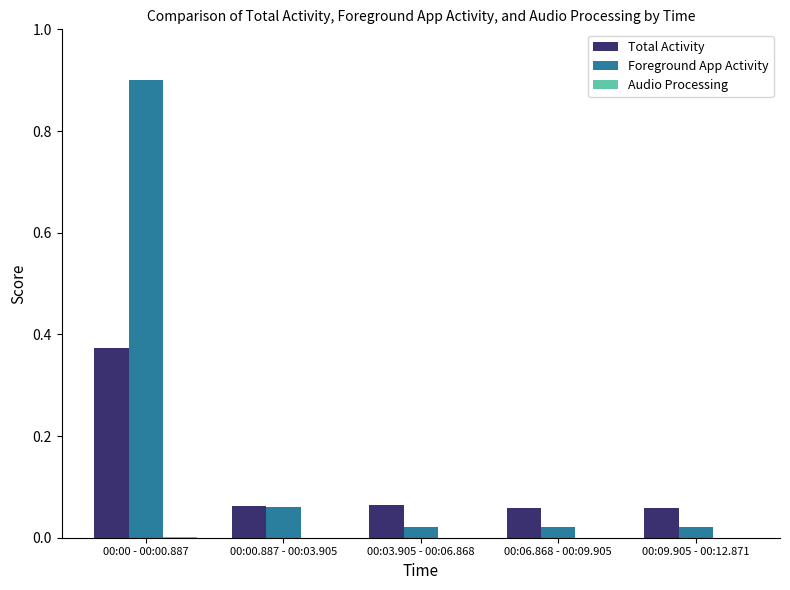

True or false: Total Activity has a value of 0.2 at 00:00 - 00:00.887.

False